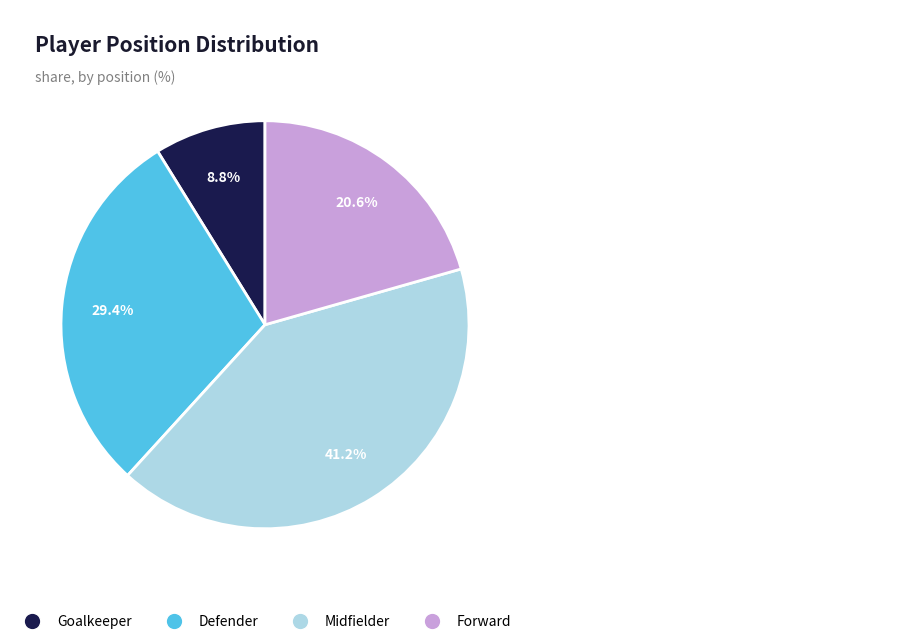

Which slice is the smallest?

Goalkeeper